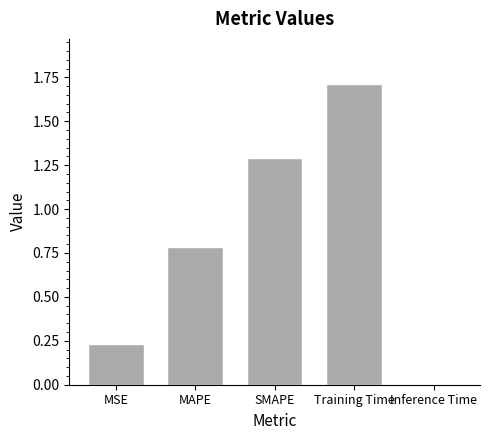

What is the label of the 5th bar from the left?

Inference Time